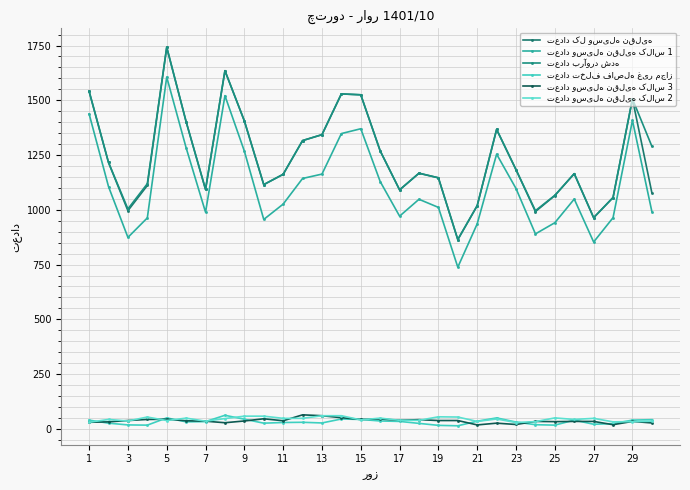

At which category is the sum across all series the highest?

5